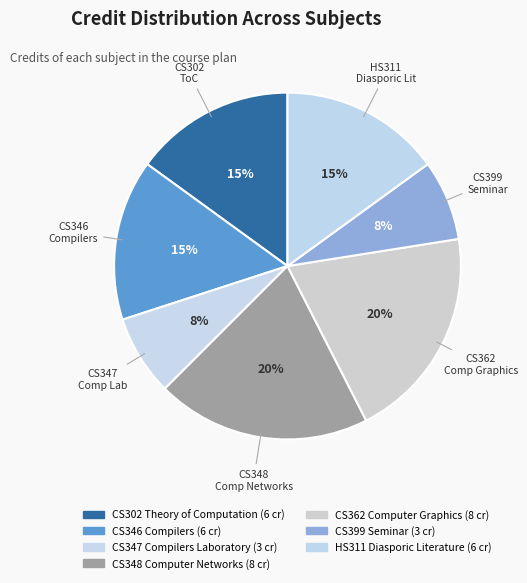

To the nearest percent, what is the difference between the largest and smallest slice percentages?

12%